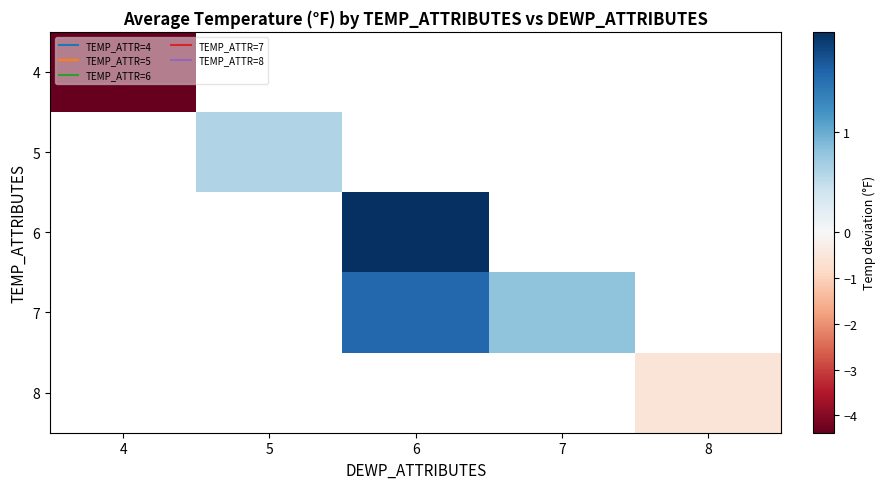

What is the approximate value of 4 at 4?

-4.4